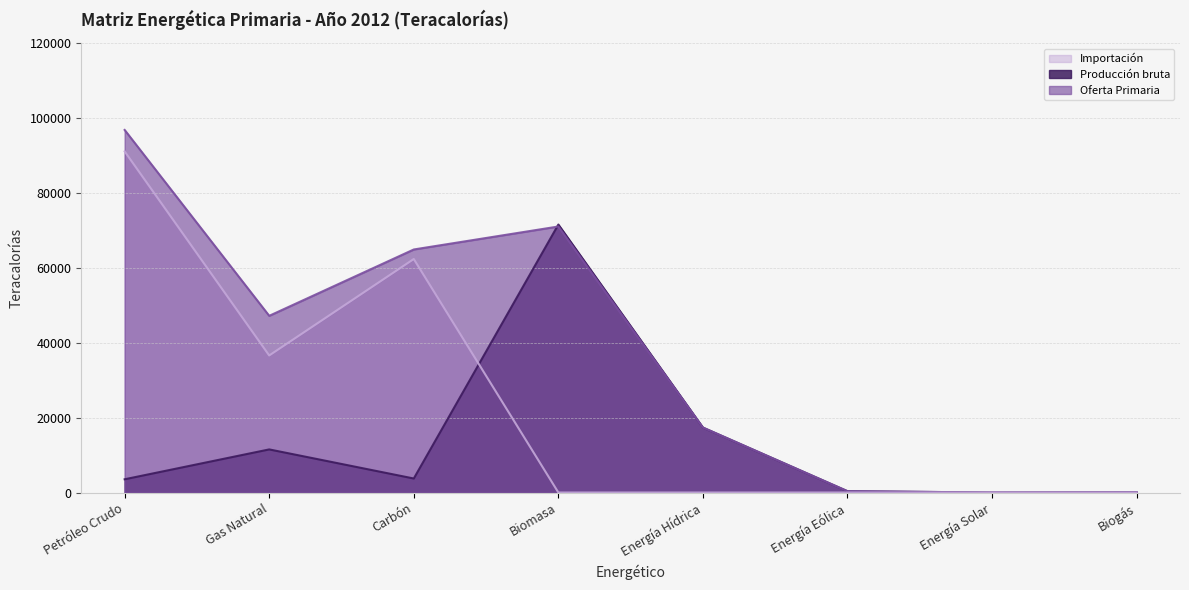

What is the label of the 1st point from the right?

Biogás